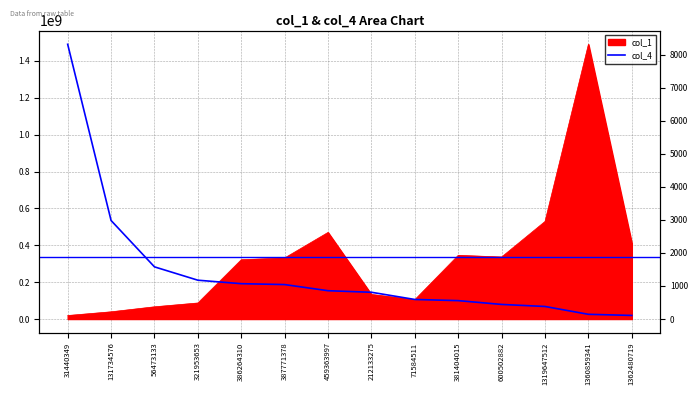

What is the label of the 7th point from the right?

212133275